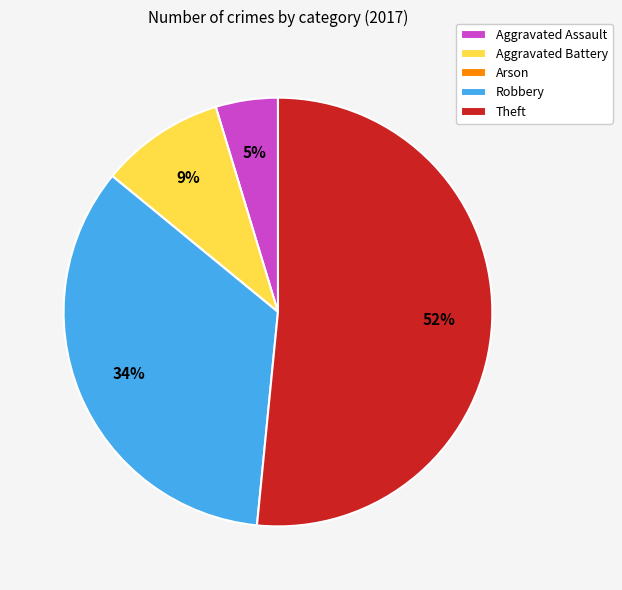

Does Theft represent more than half of the total?

Yes